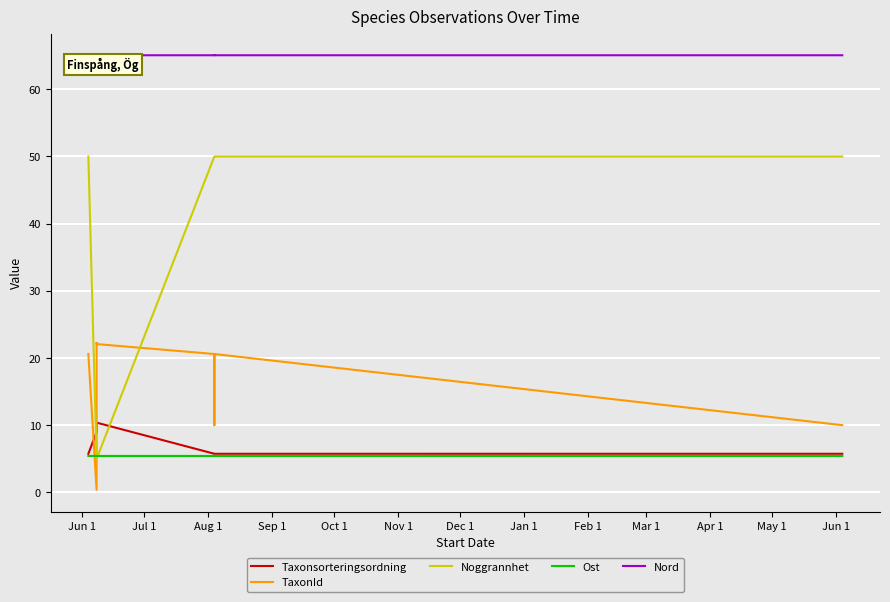

Where is the first local maximum for Nord?

Aug 1